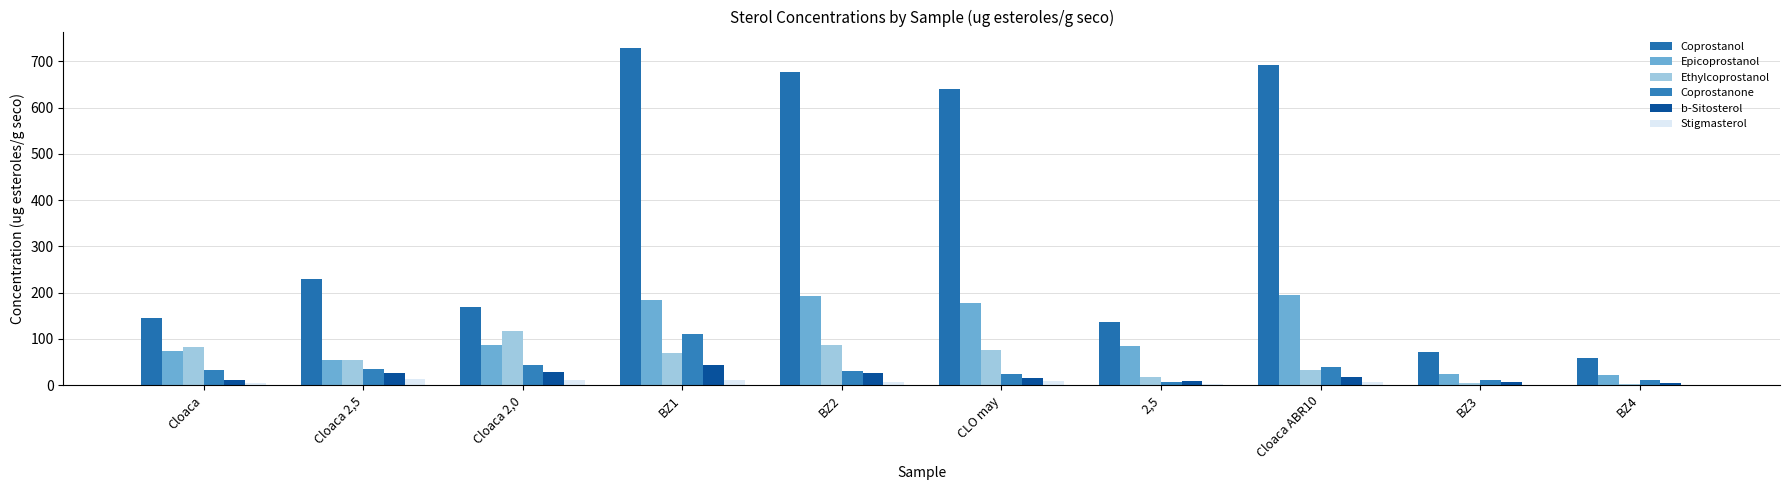

The Coprostanone series shows 75.0 at Cloaca 2,0. True or false?

False